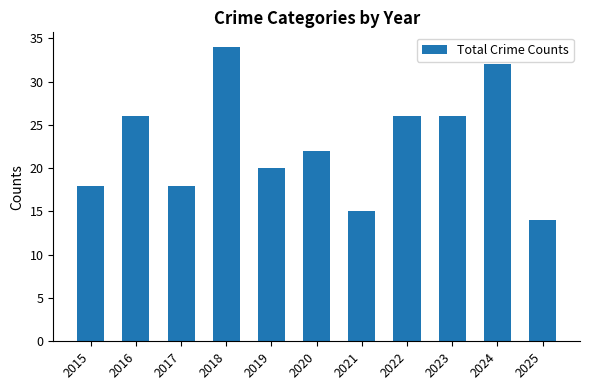

Which category has the lowest value across all series?

2025